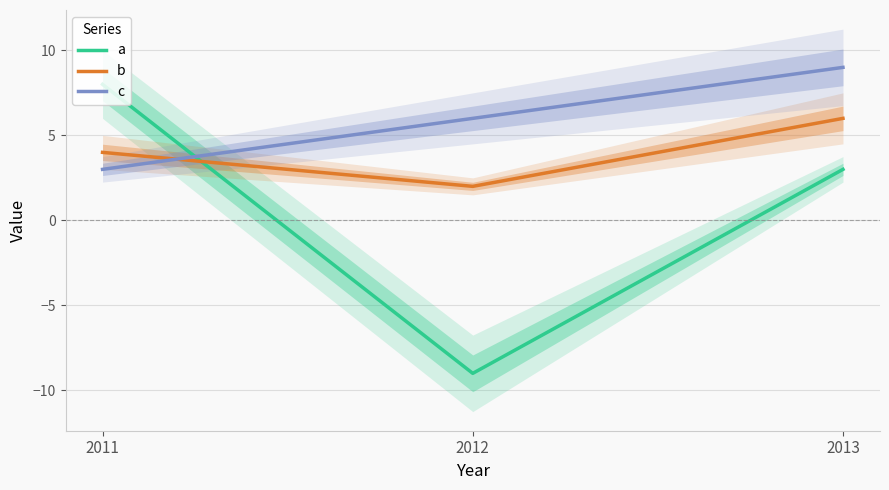

What is the minimum value shown in the chart?

-9